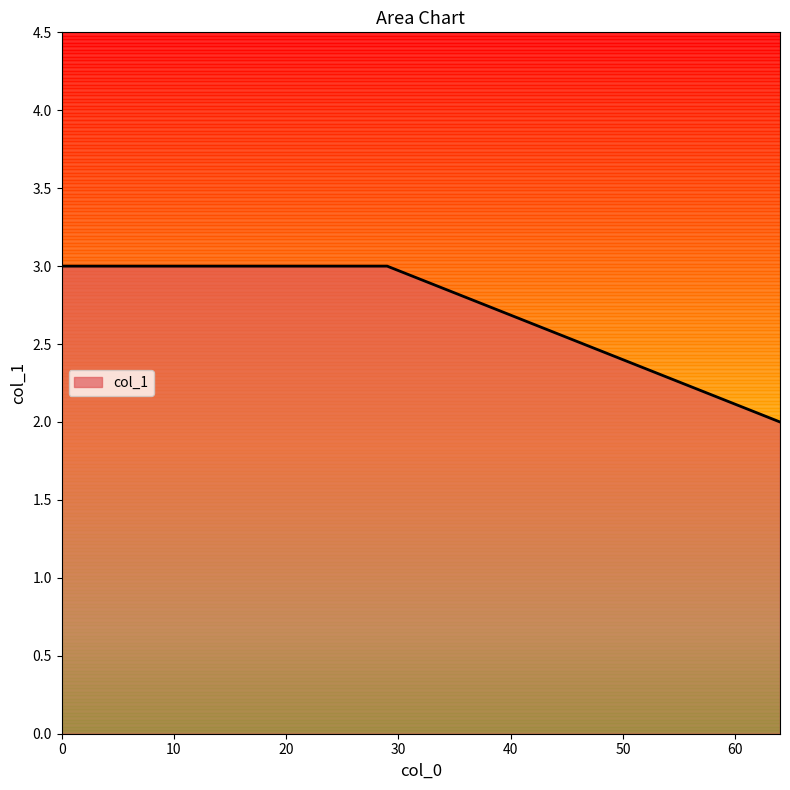

What is the greatest value displayed?

3